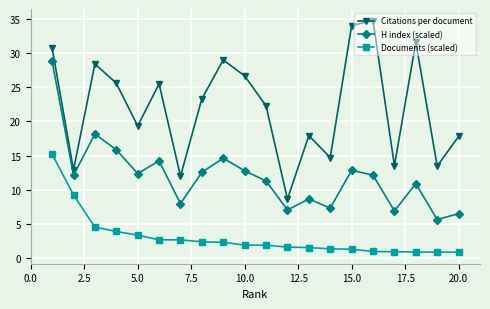

How many data points does each series have?

20